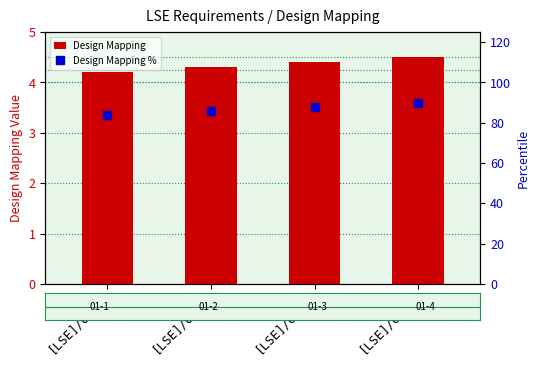

Reading right to left, transcribe all the data shown in this chart.

Design Mapping: 4.5	4.4	4.3	4.2
Design Mapping %: 90.0	88.0	86.0	84.0